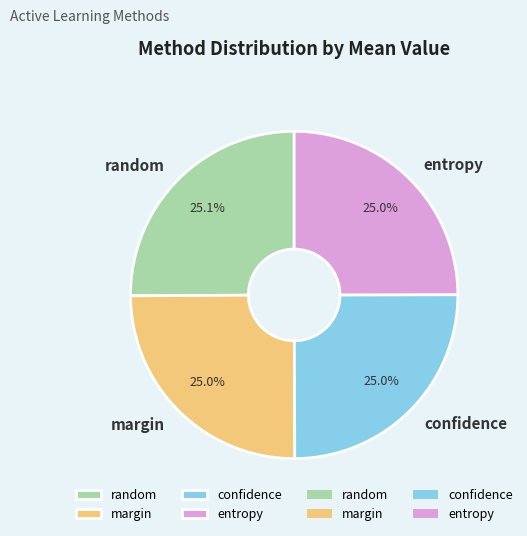

Is the sum of margin and confidence greater than half?

No